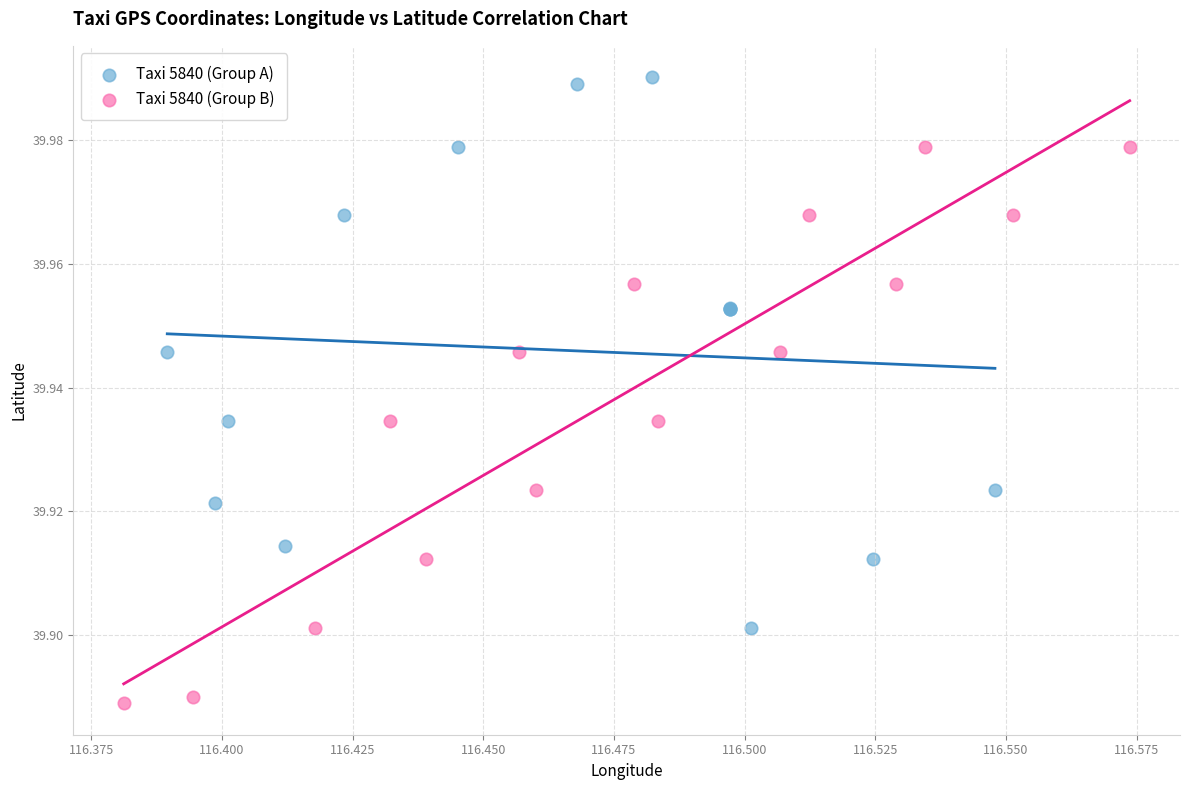

Which series contains the highest Y value?

Taxi 5840 (Group A)